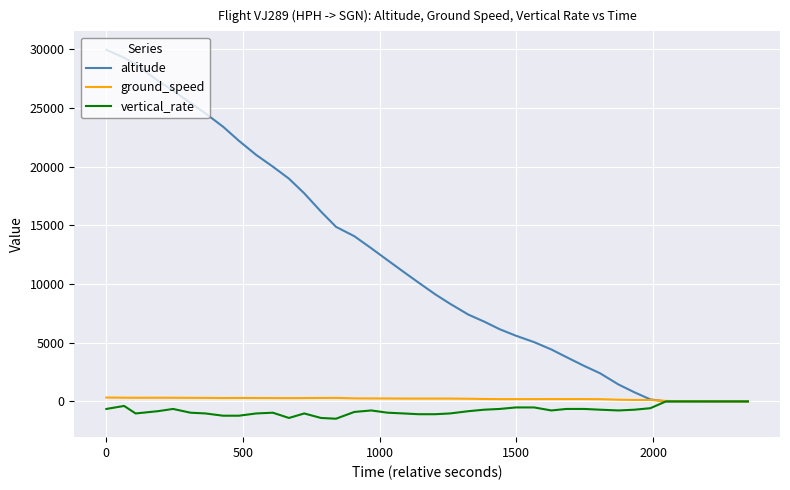

Which series has the largest total across all categories?

altitude